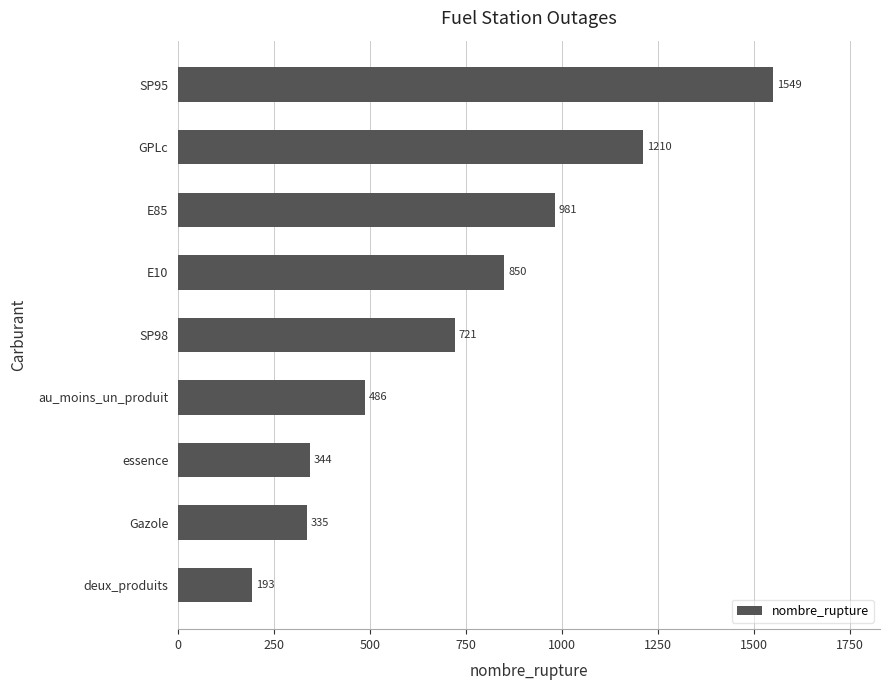

What is the sum of all values?

6669